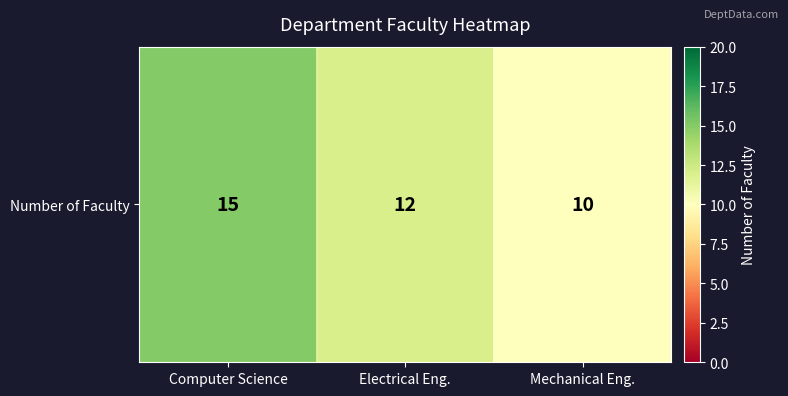

Rank the categories by value from highest to lowest.

Computer Science, Electrical Eng., Mechanical Eng.